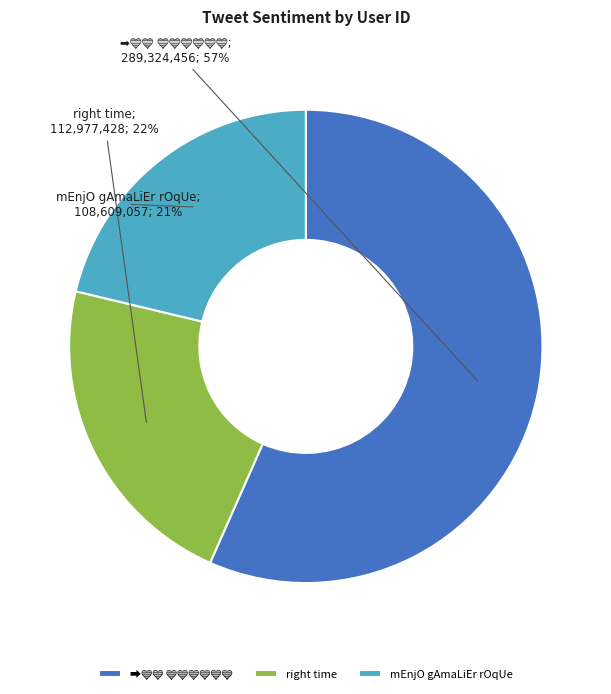

Does any single category account for the majority?

Yes